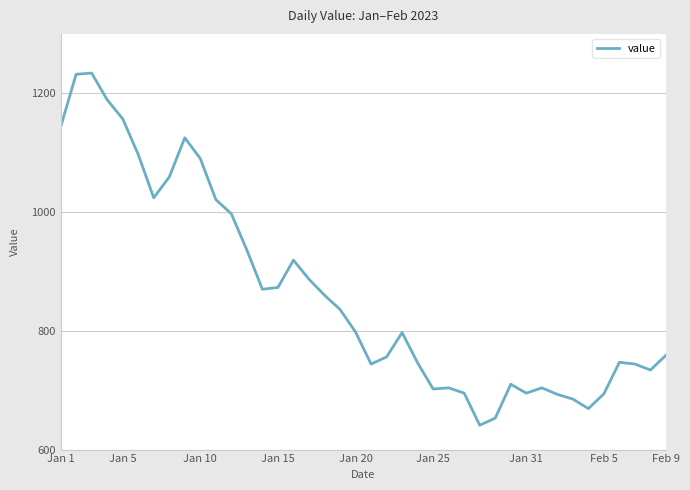

What is the average value?

865